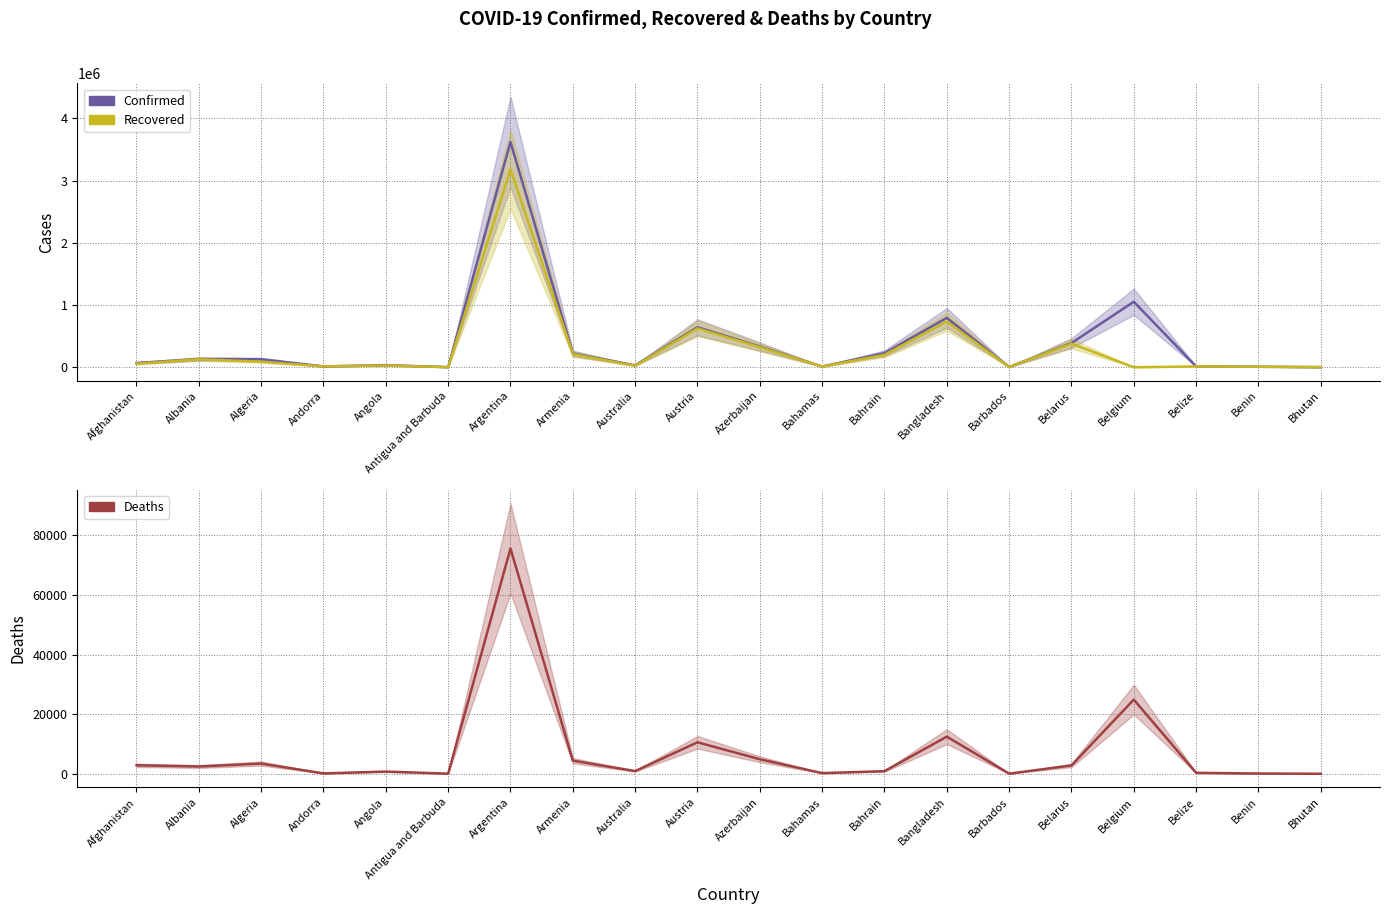

Which series has the largest total across all categories?

Confirmed